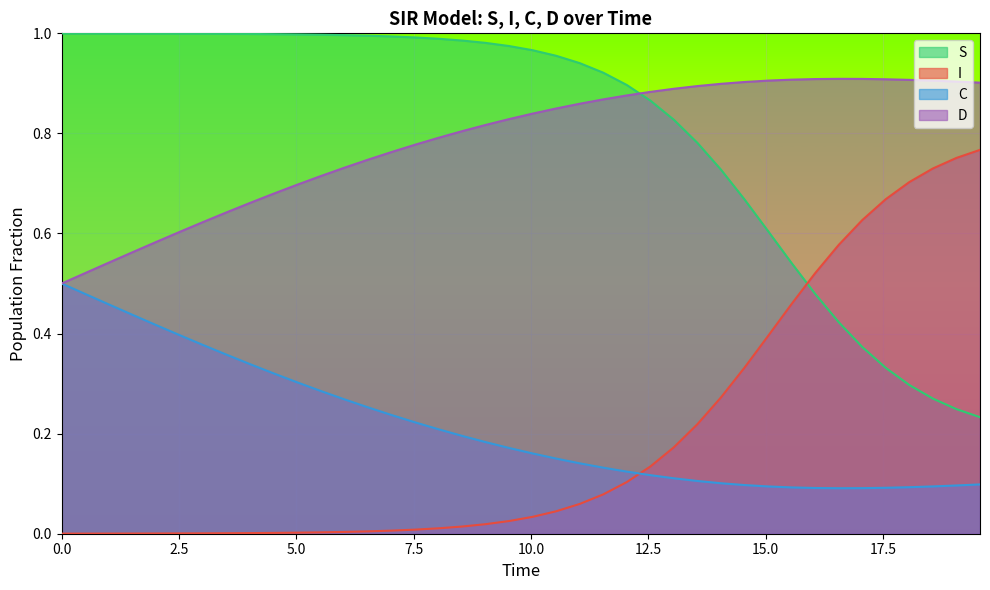

Reading left to right, what are all the values shown in this chart?

S: 0.0=1.0	0.5016722408026756=1.0	1.0033444816053512=1.0	1.5050167224080266=1.0	2.0066889632107023=1.0	2.508361204013378=1.0	3.0100334448160533=1.0	3.511705685618729=1.0	4.013377926421405=1.0	4.51505016722408=1.0	5.016722408026756=1.0	5.518394648829432=1.0	6.020066889632107=1.0	6.521739130434782=1.0	7.023411371237458=1.0	7.525083612040134=1.0	8.02675585284281=1.0	8.528428093645484=1.0	9.03010033444816=1.0	9.531772575250836=1.0	10.033444816053512=1.0	10.535117056856187=1.0	11.036789297658864=0.9	11.538461538461538=0.9	12.040133779264213=0.9	12.54180602006689=0.9	13.043478260869565=0.8	13.545150501672241=0.8	14.046822742474916=0.7	14.548494983277592=0.7	15.050167224080267=0.6	15.551839464882944=0.5	16.05351170568562=0.5	16.555183946488295=0.4	17.05685618729097=0.4	17.558528428093645=0.3	18.06020066889632=0.3	18.561872909698998=0.3	19.06354515050167=0.2	19.565217391304348=0.2
I: 0.0=0.0	0.5016722408026756=0.0	1.0033444816053512=0.0	1.5050167224080266=0.0	2.0066889632107023=0.0	2.508361204013378=0.0	3.0100334448160533=0.0	3.511705685618729=0.0	4.013377926421405=0.0	4.51505016722408=0.0	5.016722408026756=0.0	5.518394648829432=0.0	6.020066889632107=0.0	6.521739130434782=0.0	7.023411371237458=0.0	7.525083612040134=0.0	8.02675585284281=0.0	8.528428093645484=0.0	9.03010033444816=0.0	9.531772575250836=0.0	10.033444816053512=0.0	10.535117056856187=0.0	11.036789297658864=0.1	11.538461538461538=0.1	12.040133779264213=0.1	12.54180602006689=0.1	13.043478260869565=0.2	13.545150501672241=0.2	14.046822742474916=0.3	14.548494983277592=0.3	15.050167224080267=0.4	15.551839464882944=0.5	16.05351170568562=0.5	16.555183946488295=0.6	17.05685618729097=0.6	17.558528428093645=0.7	18.06020066889632=0.7	18.561872909698998=0.7	19.06354515050167=0.8	19.565217391304348=0.8
C: 0.0=0.5	0.5016722408026756=0.5	1.0033444816053512=0.5	1.5050167224080266=0.4	2.0066889632107023=0.4	2.508361204013378=0.4	3.0100334448160533=0.4	3.511705685618729=0.4	4.013377926421405=0.3	4.51505016722408=0.3	5.016722408026756=0.3	5.518394648829432=0.3	6.020066889632107=0.3	6.521739130434782=0.3	7.023411371237458=0.2	7.525083612040134=0.2	8.02675585284281=0.2	8.528428093645484=0.2	9.03010033444816=0.2	9.531772575250836=0.2	10.033444816053512=0.2	10.535117056856187=0.2	11.036789297658864=0.1	11.538461538461538=0.1	12.040133779264213=0.1	12.54180602006689=0.1	13.043478260869565=0.1	13.545150501672241=0.1	14.046822742474916=0.1	14.548494983277592=0.1	15.050167224080267=0.1	15.551839464882944=0.1	16.05351170568562=0.1	16.555183946488295=0.1	17.05685618729097=0.1	17.558528428093645=0.1	18.06020066889632=0.1	18.561872909698998=0.1	19.06354515050167=0.1	19.565217391304348=0.1
D: 0.0=0.5	0.5016722408026756=0.5	1.0033444816053512=0.5	1.5050167224080266=0.6	2.0066889632107023=0.6	2.508361204013378=0.6	3.0100334448160533=0.6	3.511705685618729=0.6	4.013377926421405=0.7	4.51505016722408=0.7	5.016722408026756=0.7	5.518394648829432=0.7	6.020066889632107=0.7	6.521739130434782=0.7	7.023411371237458=0.8	7.525083612040134=0.8	8.02675585284281=0.8	8.528428093645484=0.8	9.03010033444816=0.8	9.531772575250836=0.8	10.033444816053512=0.8	10.535117056856187=0.8	11.036789297658864=0.9	11.538461538461538=0.9	12.040133779264213=0.9	12.54180602006689=0.9	13.043478260869565=0.9	13.545150501672241=0.9	14.046822742474916=0.9	14.548494983277592=0.9	15.050167224080267=0.9	15.551839464882944=0.9	16.05351170568562=0.9	16.555183946488295=0.9	17.05685618729097=0.9	17.558528428093645=0.9	18.06020066889632=0.9	18.561872909698998=0.9	19.06354515050167=0.9	19.565217391304348=0.9